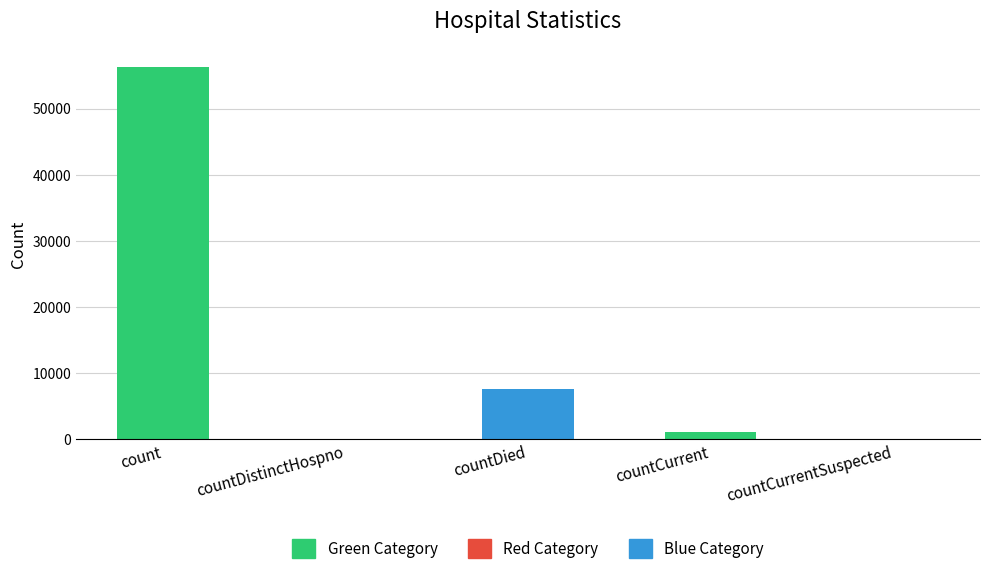

Reading right to left, transcribe all the data shown in this chart.

countCurrentSuspected=0	countCurrent=1153	countDied=7611	countDistinctHospno=0	count=56267